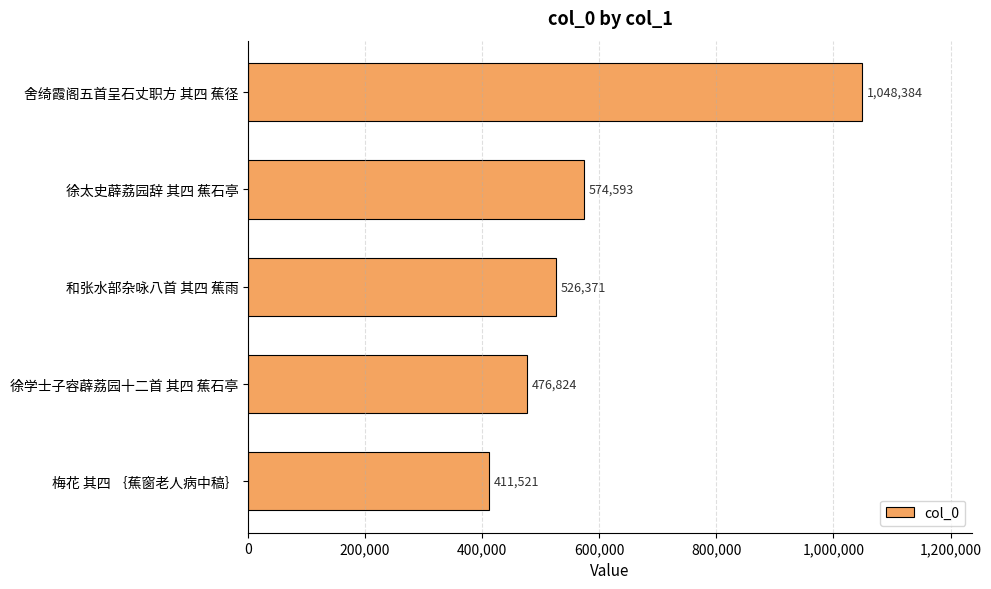

What is the label of the 4th bar from the bottom?

徐太史薜荔园辞 其四 蕉石亭